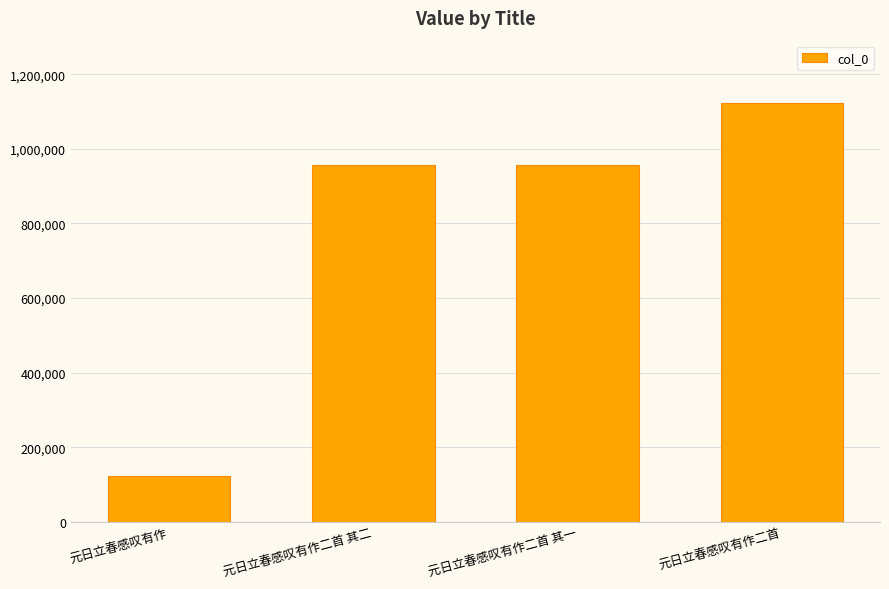

What is the change in value from 元日立春感叹有作 to 元日立春感叹有作二首?

+999069